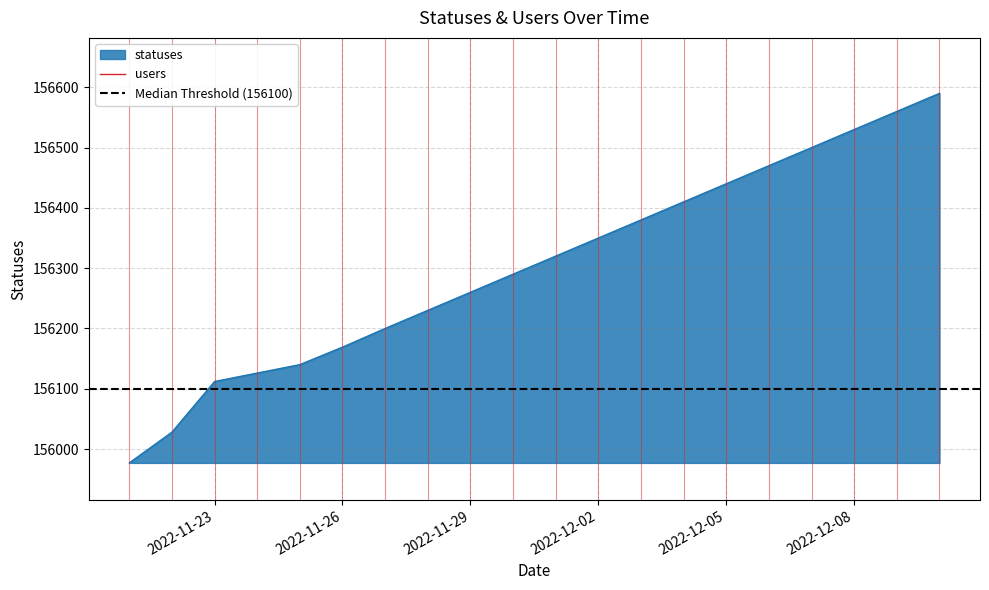

Rank the categories by value from highest to lowest.

2022-12-10, 2022-12-09, 2022-12-08, 2022-12-07, 2022-12-06, 2022-12-05, 2022-12-04, 2022-12-03, 2022-12-02, 2022-12-01, 2022-11-30, 2022-11-29, 2022-11-28, 2022-11-27, 2022-11-26, 2022-11-25, 2022-11-24, 2022-11-23, 2022-11-22, 2022-11-21